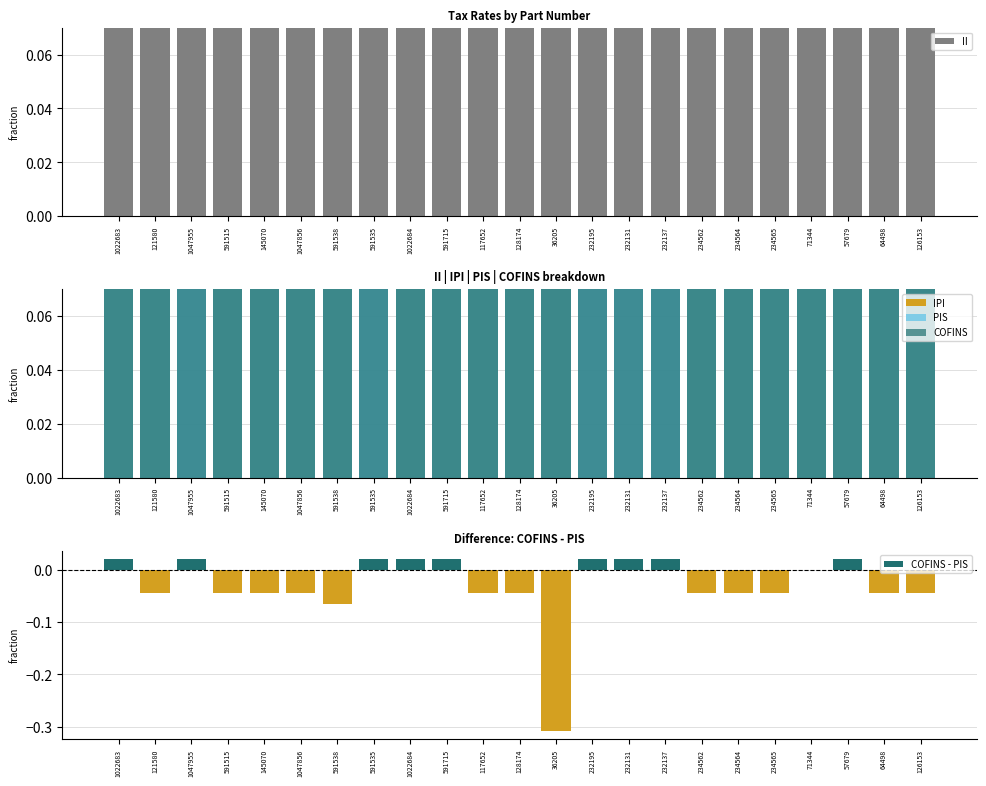

The value of COFINS - PIS at 71344 is 0.0. True or false?

True